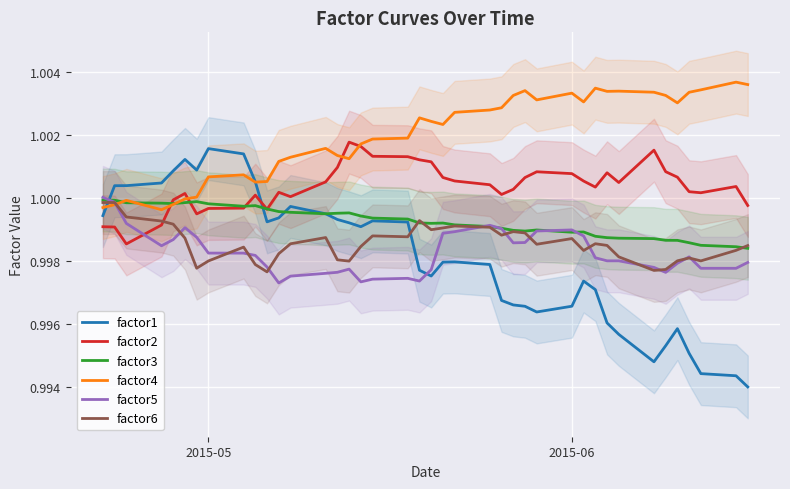

True or false: factor5 and factor1 intersect in this chart.

True